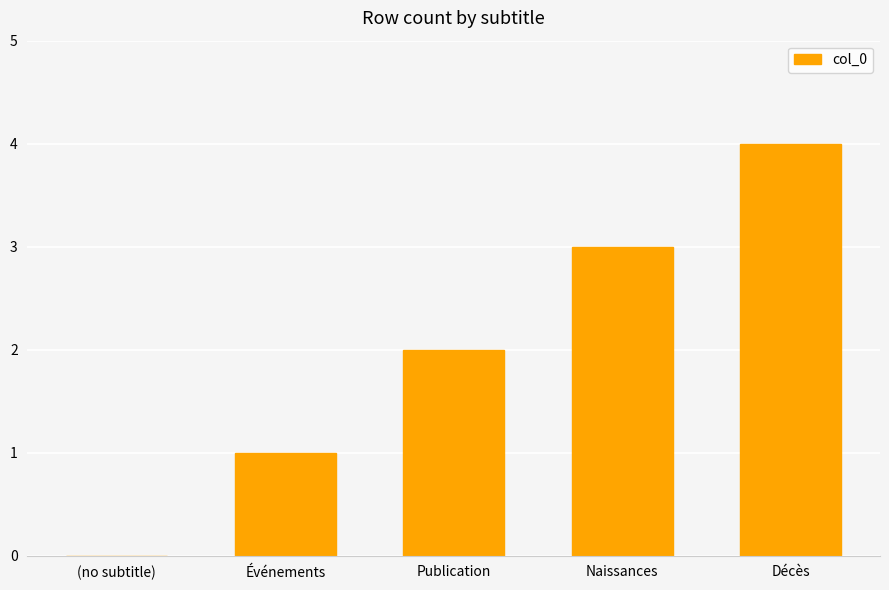

What is the ratio of the value at Publication to the value at Décès?

0.5